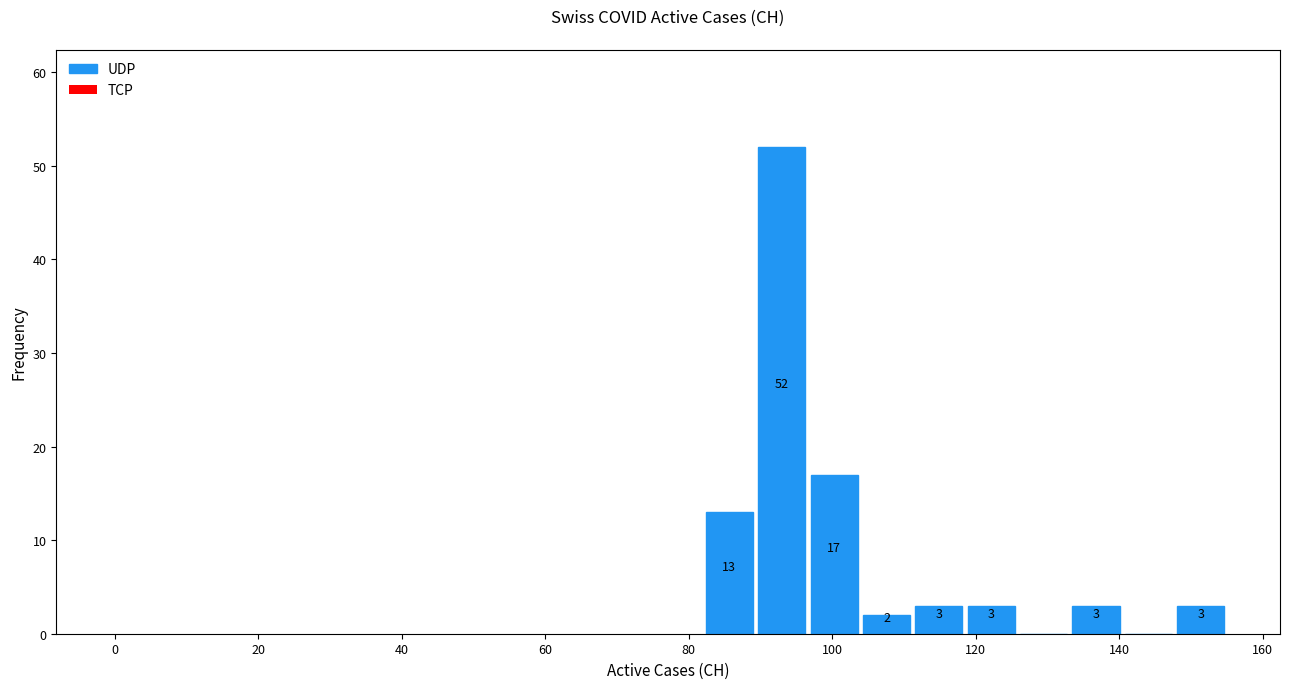

Around what value on the x-axis is the tallest bar? Give the approximate position of its centre, as read against the axis.

92